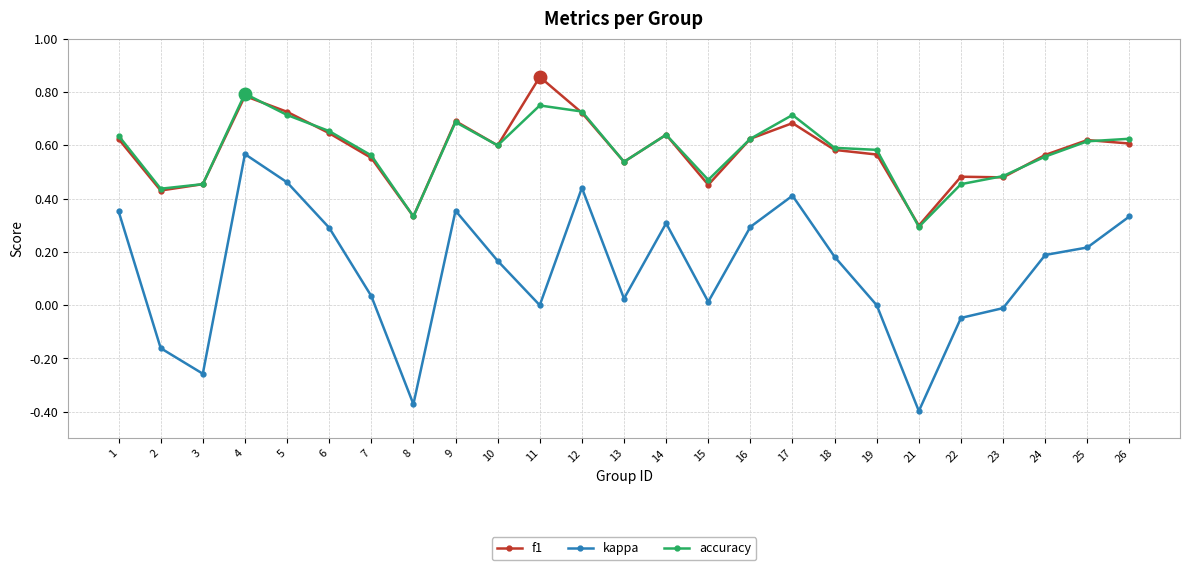

At how many categories does at least one series exceed 0?

25